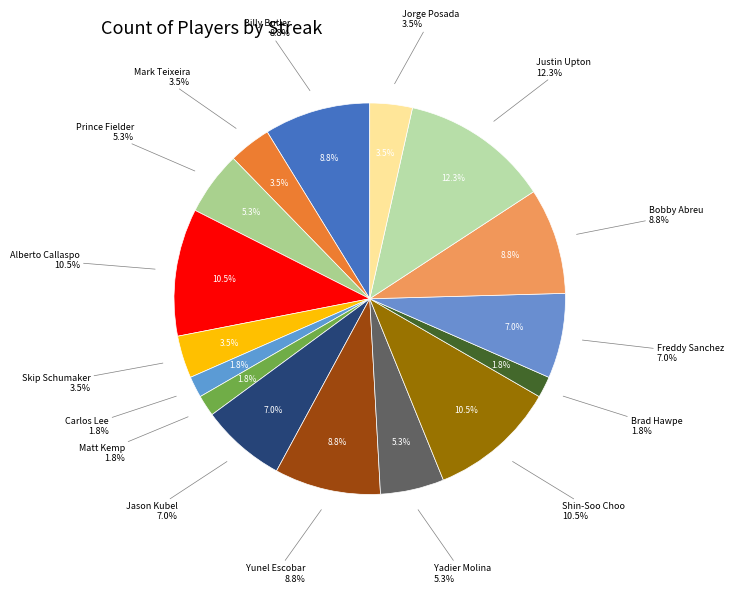

What is the largest slice in the pie chart?

Justin Upton